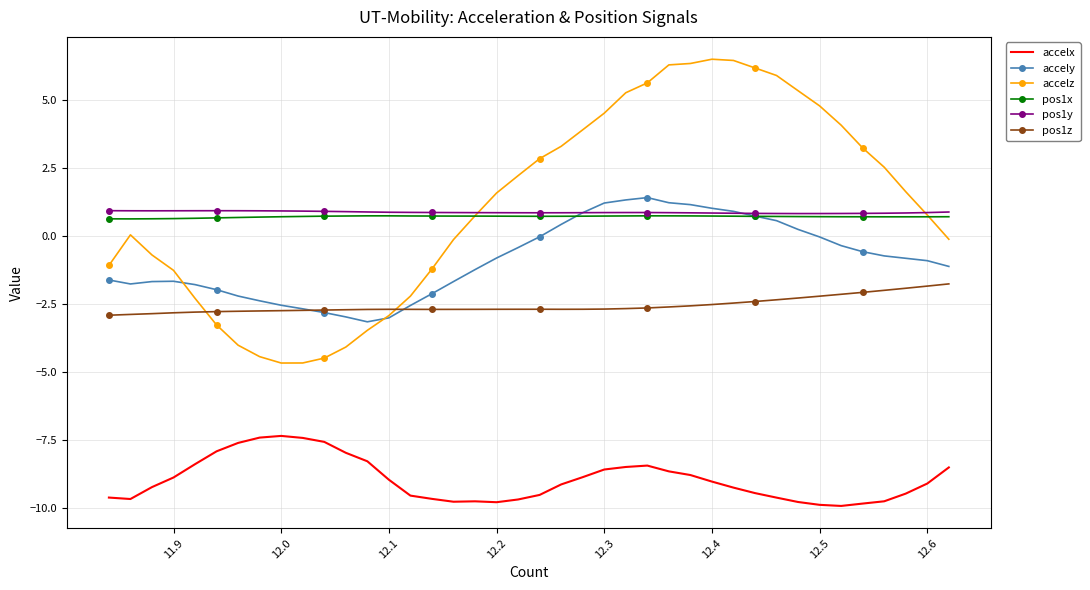

Which series has the largest range (max minus min)?

accelz